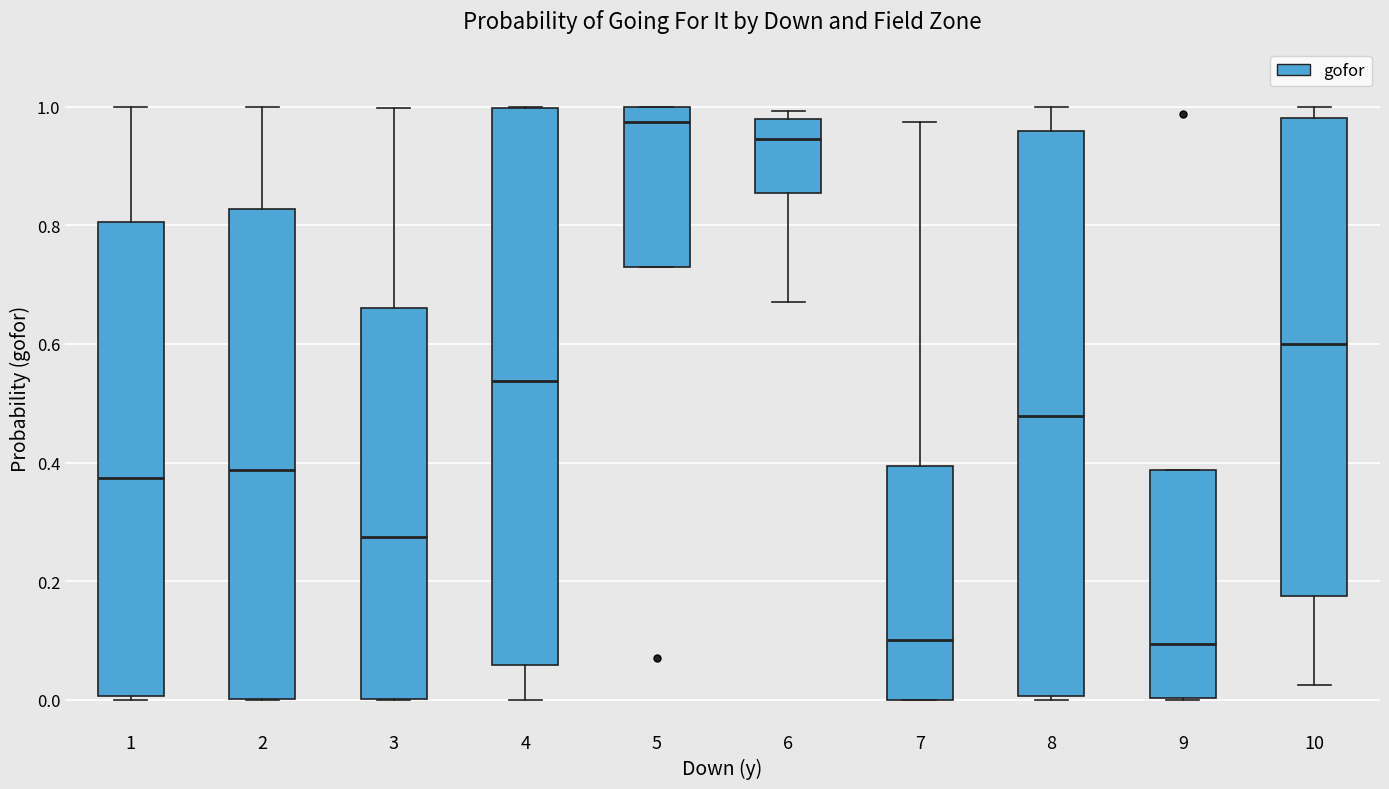

Reading left to right, read every box against the y-axis: the position of its median line, the range the box covers, and the ends of its whiskers. The values are not printed on the chart, so give them approximately, as read against the axis.

1: median 0.38, box 0.00 to 0.80, whiskers 0.00 to 1.00
2: median 0.38, box 0.00 to 0.82, whiskers 0.00 to 1.00
3: median 0.28, box 0.00 to 0.66, whiskers 0.00 to 1.00
4: median 0.54, box 0.06 to 1.00, whiskers 0.00 to 1.00
5: median 0.98, box 0.72 to 1.00, whiskers 0.72 to 1.00
6: median 0.94, box 0.86 to 0.98, whiskers 0.68 to 1.00
7: median 0.10, box 0.00 to 0.40, whiskers 0.00 to 0.98
8: median 0.48, box 0.00 to 0.96, whiskers 0.00 (just below the box's lower edge) to 1.00
9: median 0.10, box 0.00 to 0.38, whiskers 0.00 to 0.38
10: median 0.60, box 0.18 to 0.98, whiskers 0.02 to 1.00